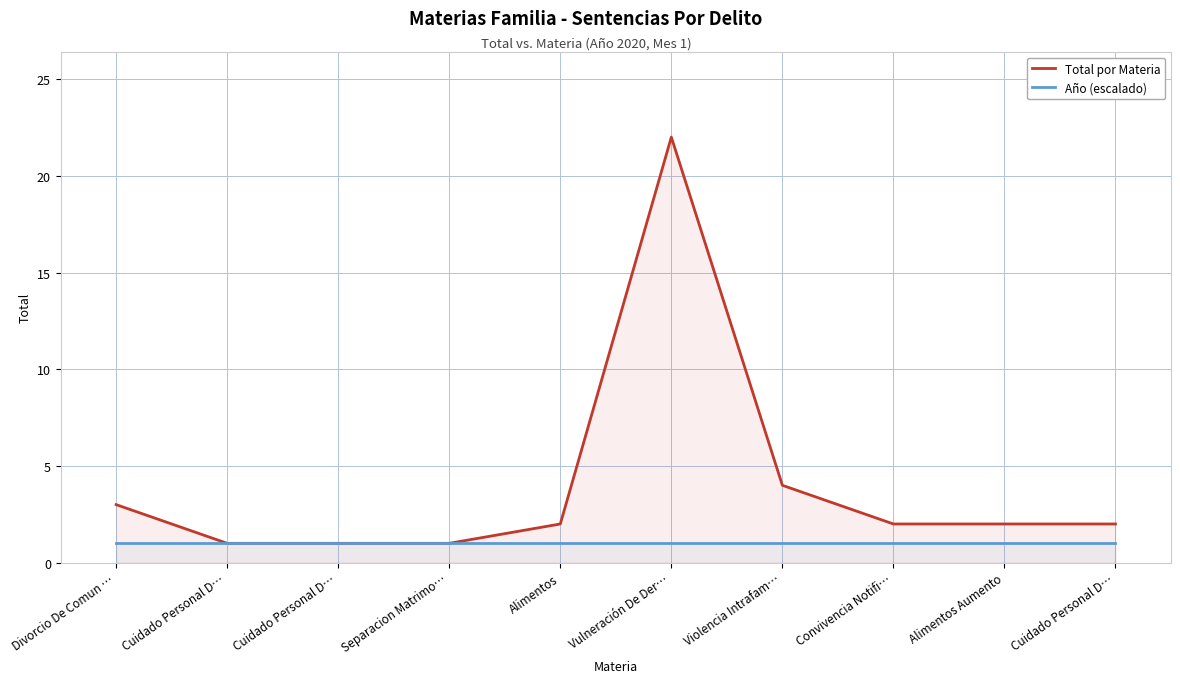

What is the label of the 8th point from the left?

Convivencia Notifi…